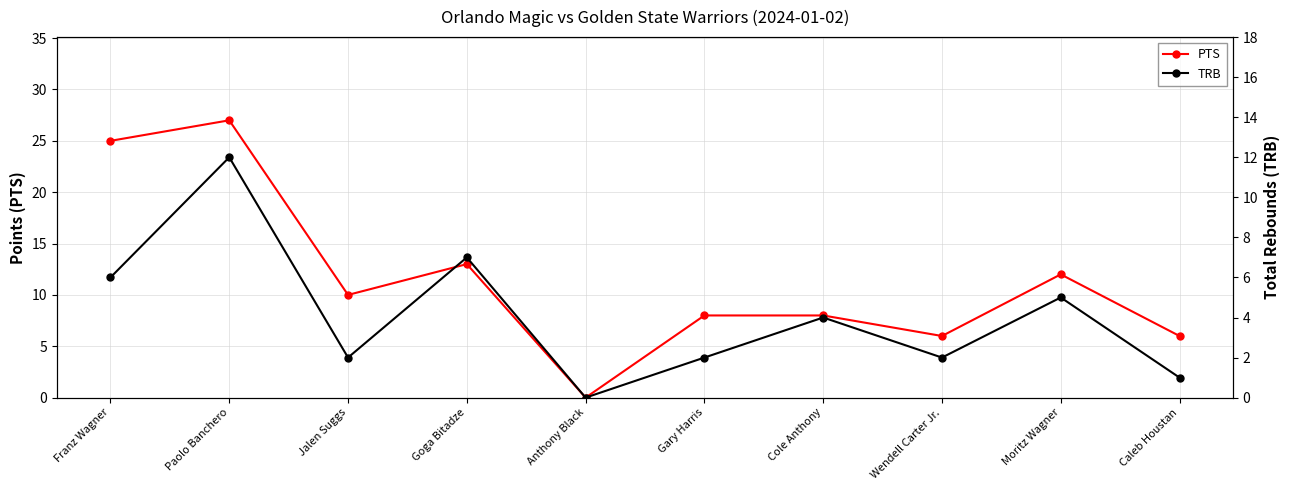

At how many categories does at least one series exceed 25?

1